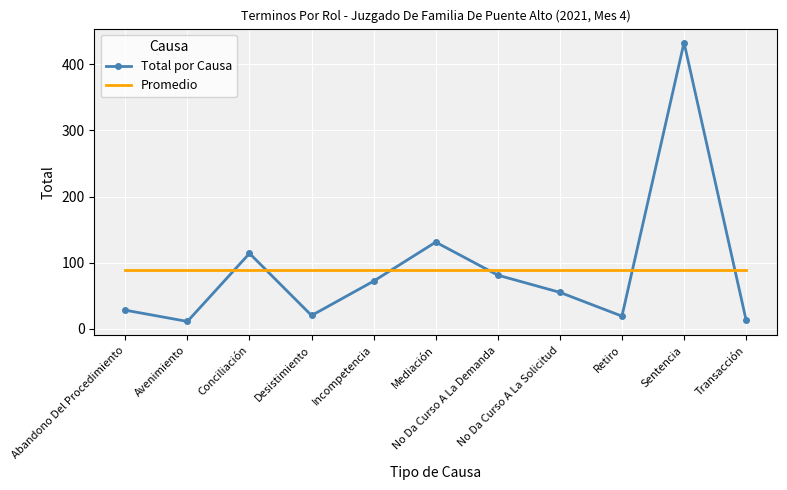

What is the spread (max minus min) of values at No Da Curso A La Solicitud?

33.8